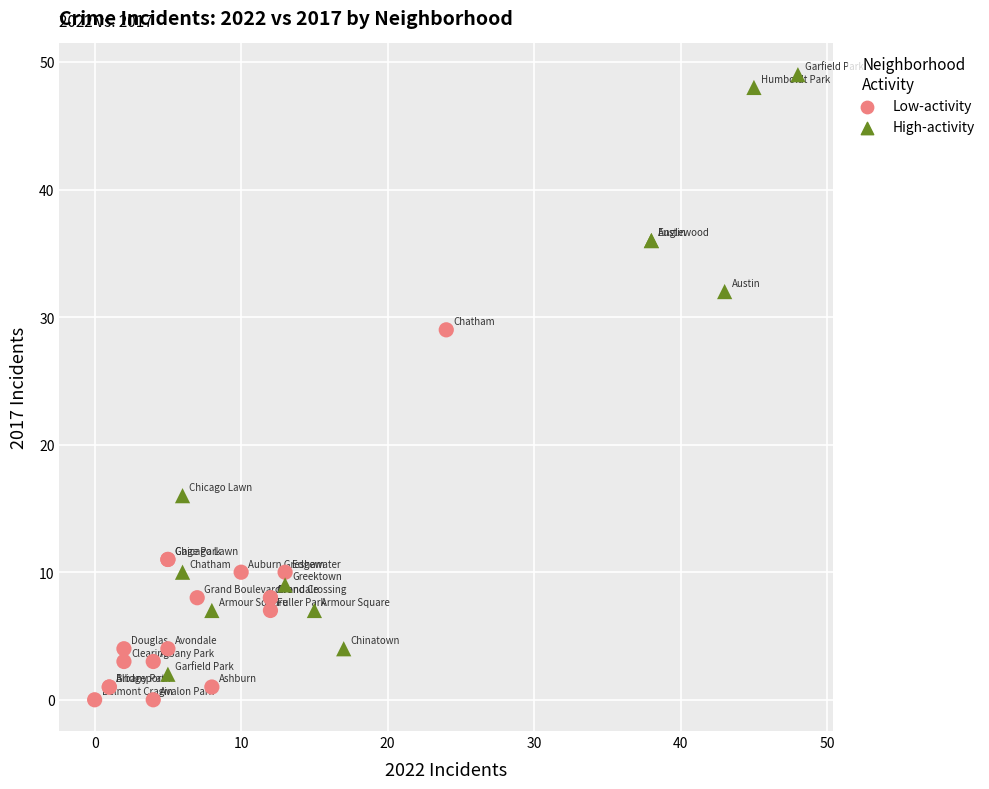

Which series has the largest Y range (max minus min)?

High-activity